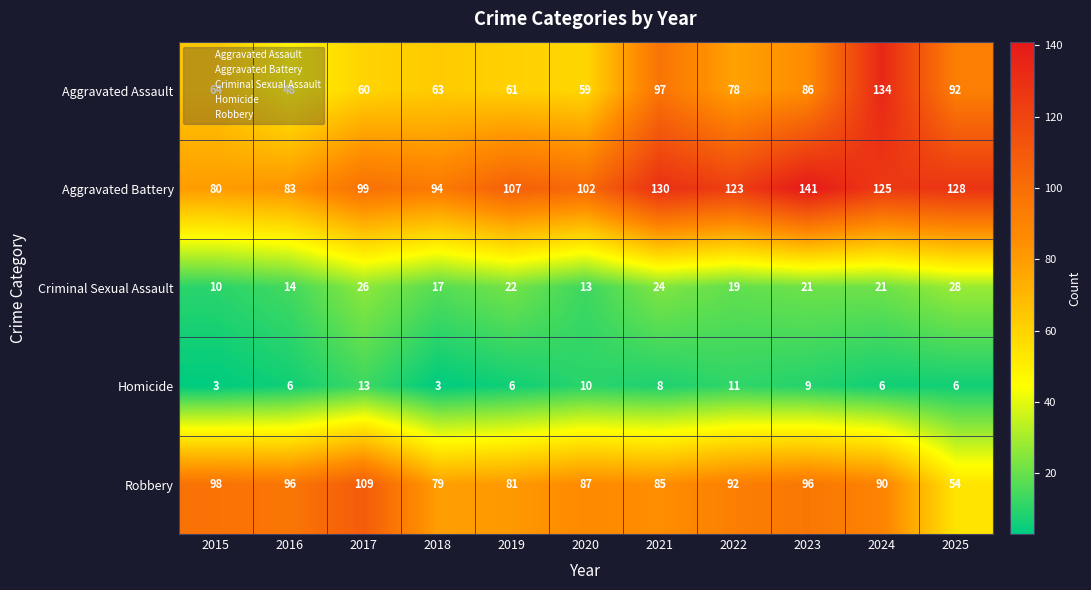

Which series changed the most between 2020 and 2024?

Aggravated Assault